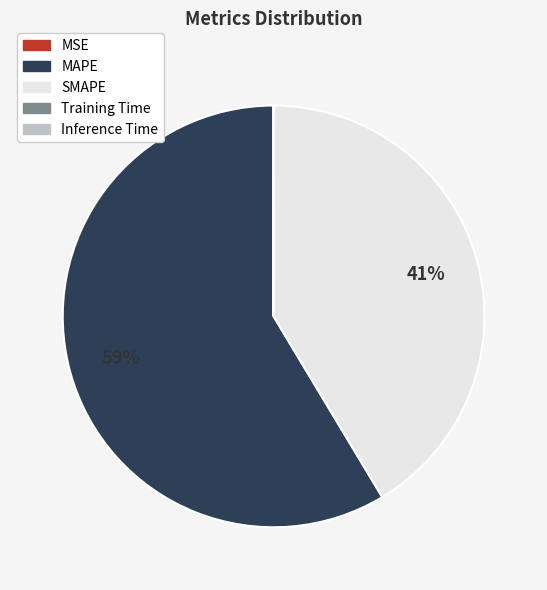

To the nearest percent, what percentage of the pie is SMAPE?

41%